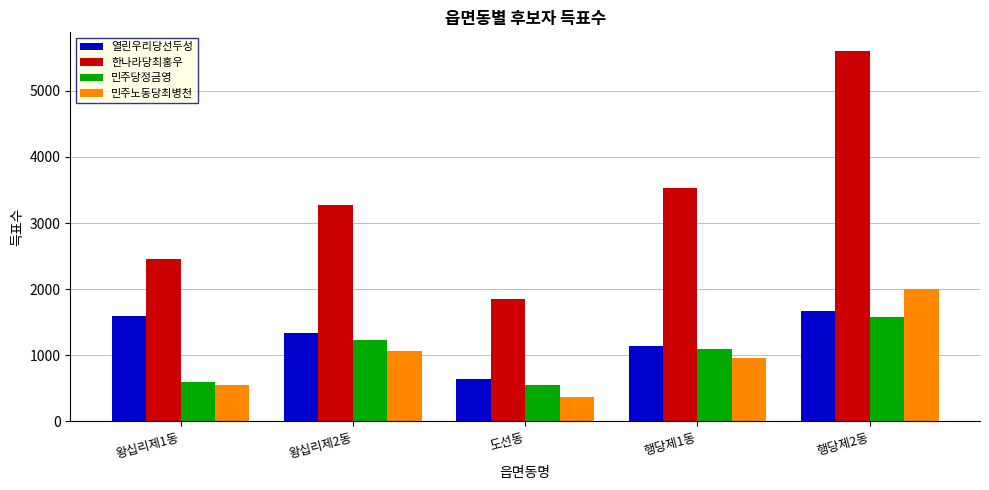

What position from the left is 행당제2동?

5